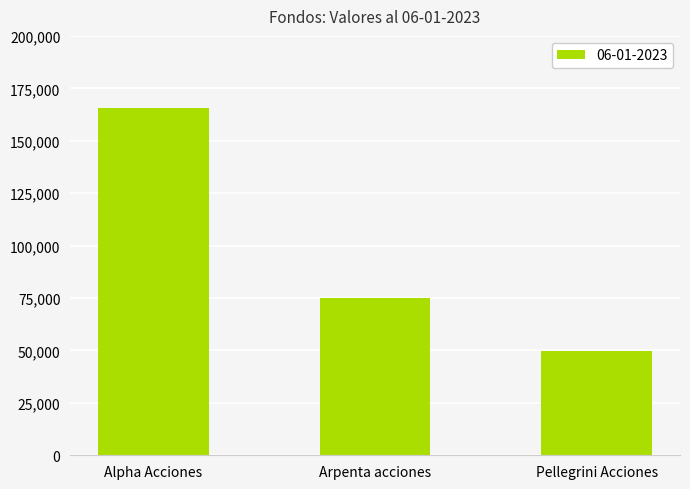

What is the difference between the maximum and minimum values?

116026.1